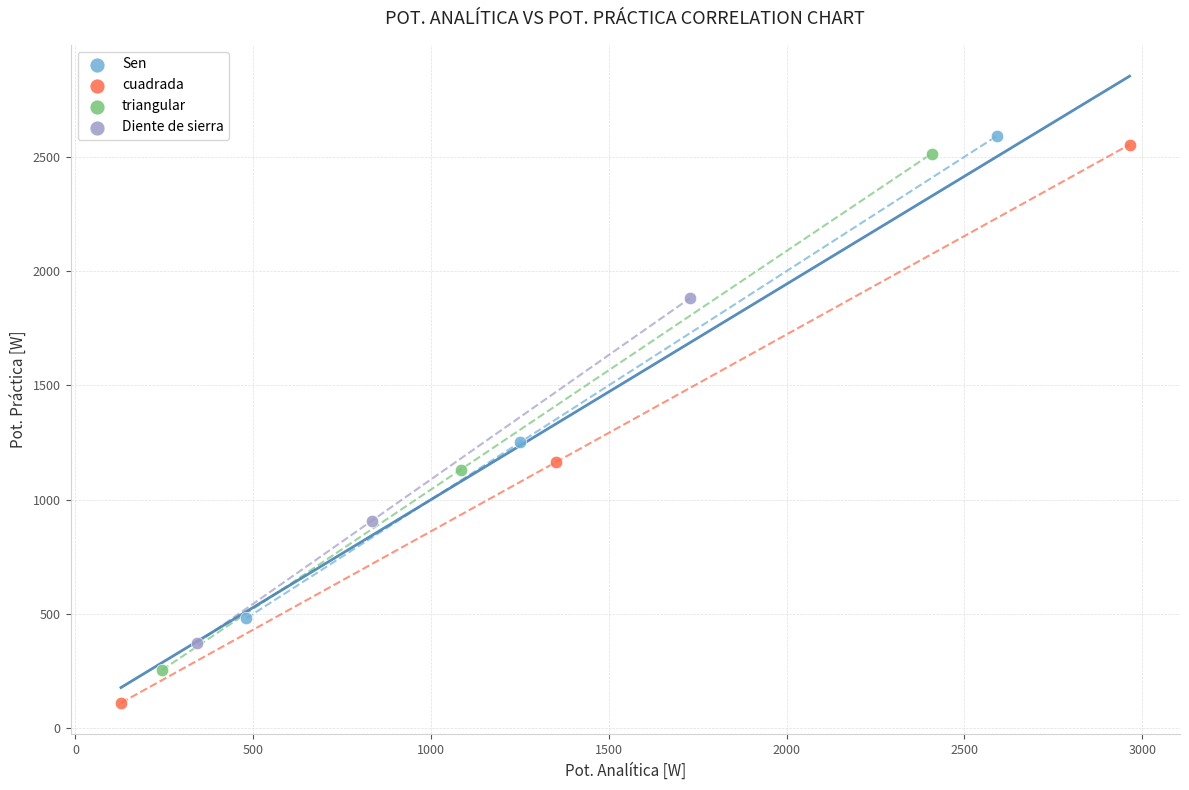

Which series contains the highest Y value?

Sen